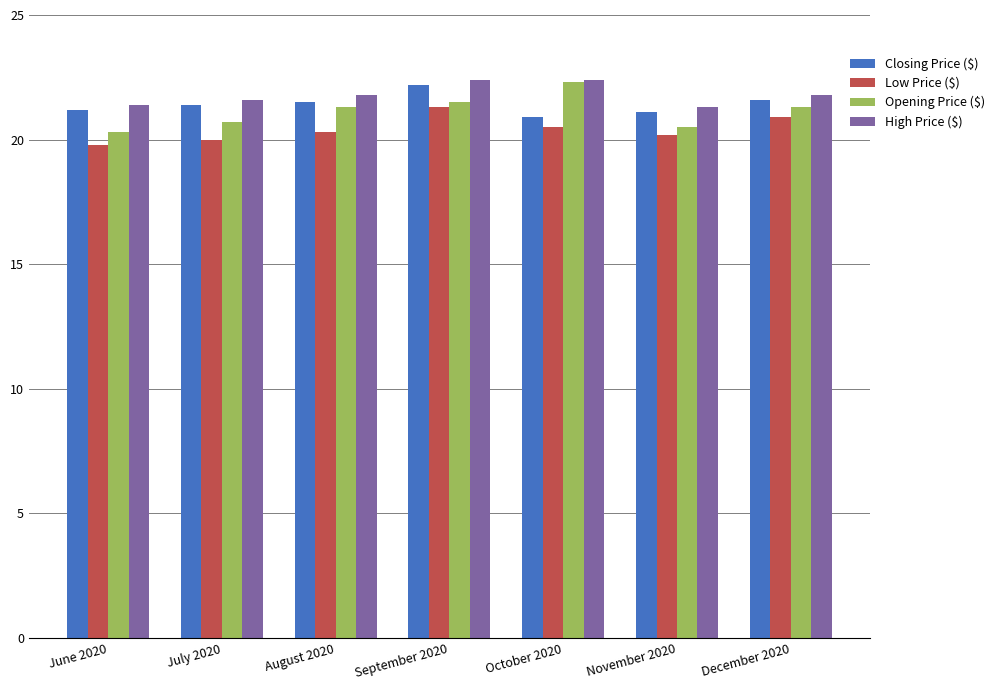

What is the highest value of the Low Price ($) series?

21.3